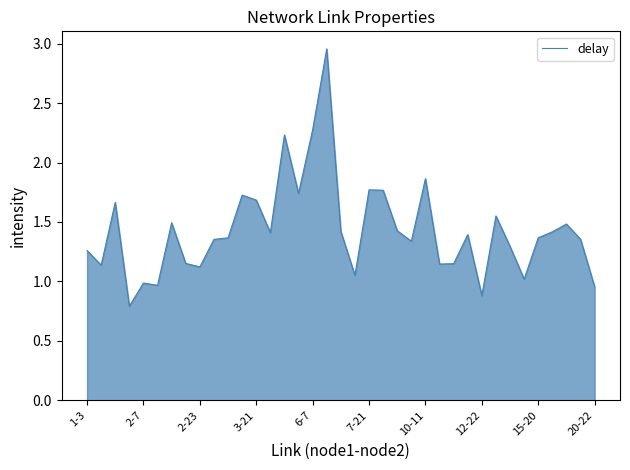

What is the smallest value displayed?

0.8